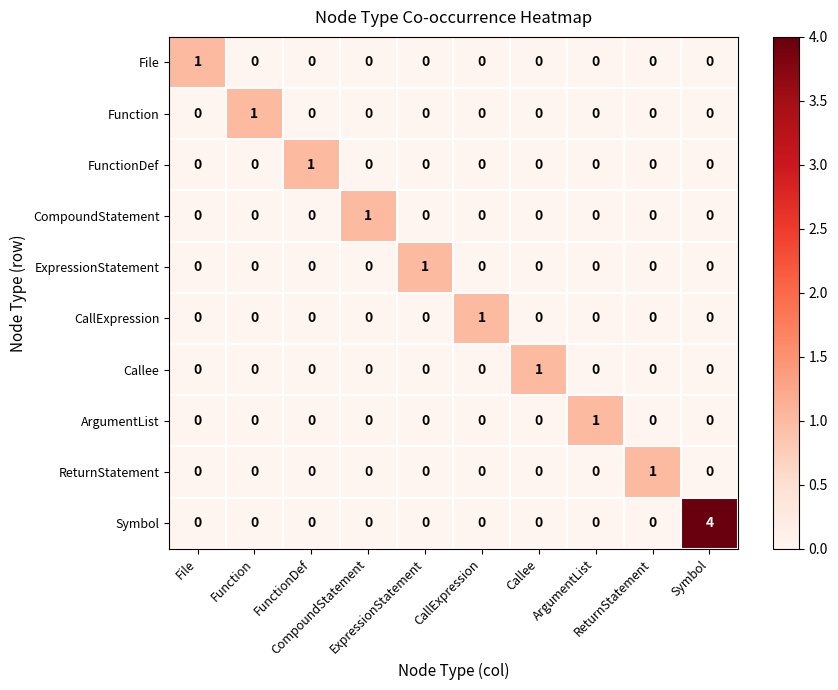

At how many categories does at least one series exceed 0?

10